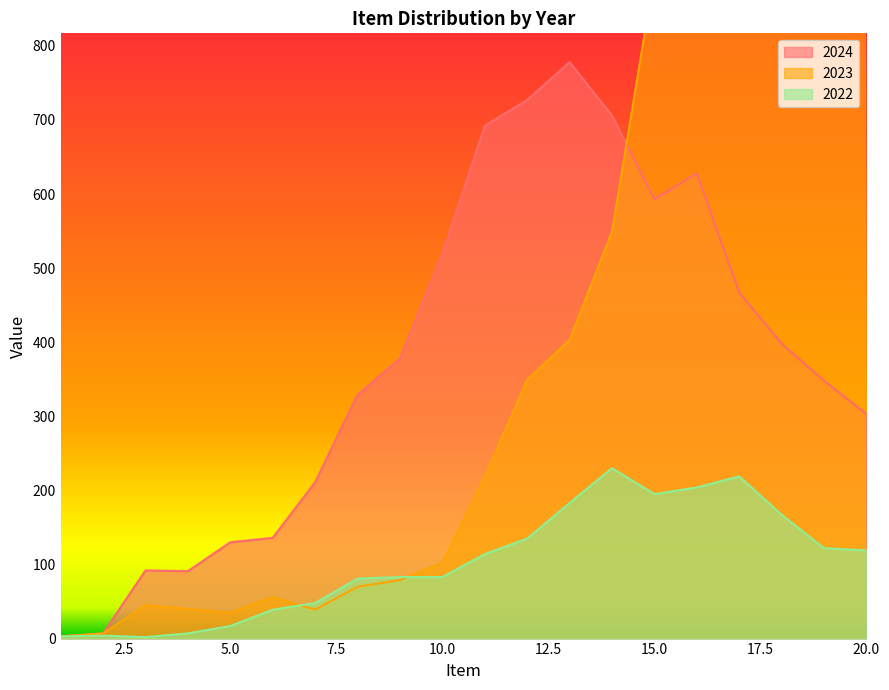

True or false: 2024 has a value of 451 at 8.

False